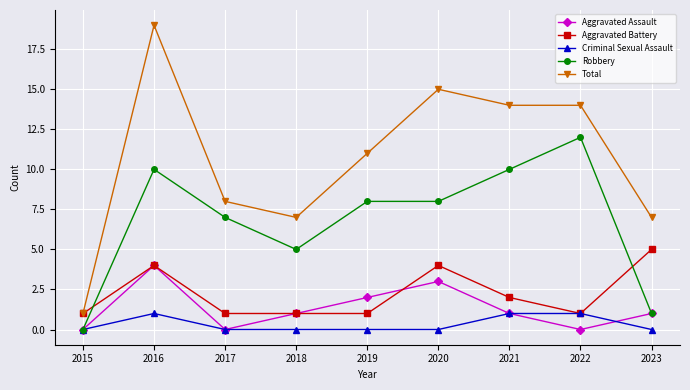

What value does the Aggravated Assault series have at 2019?

2